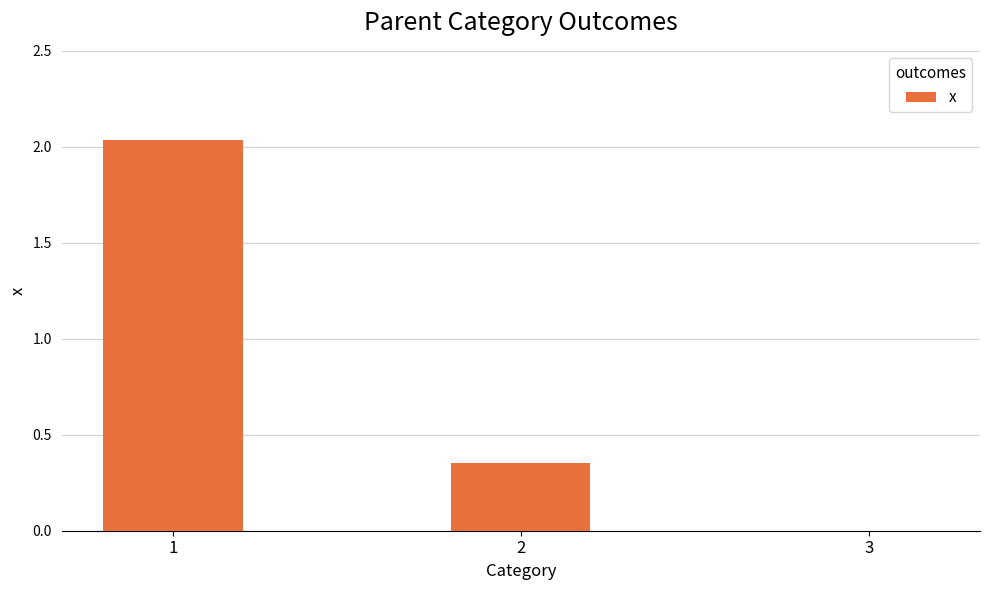

The chart shows a value of 0.0 at 3. True or false?

True